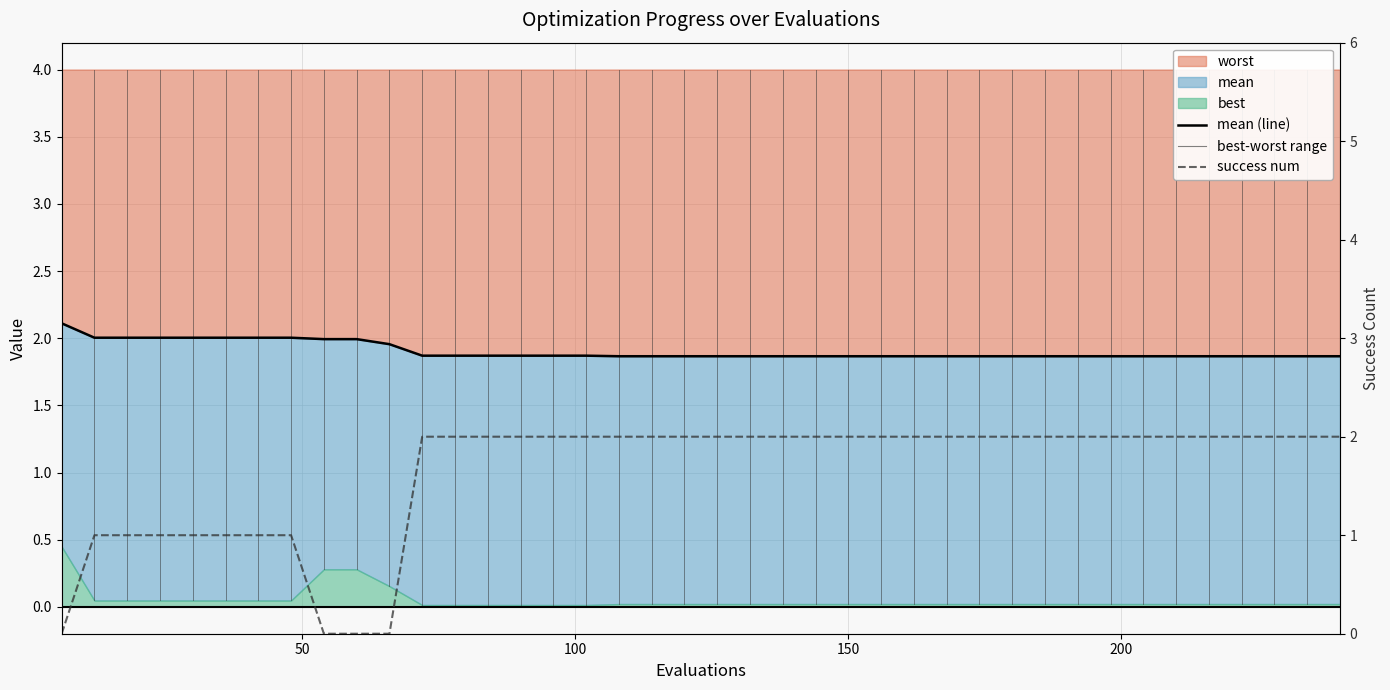

What is the minimum value for mean (line)?

1.9